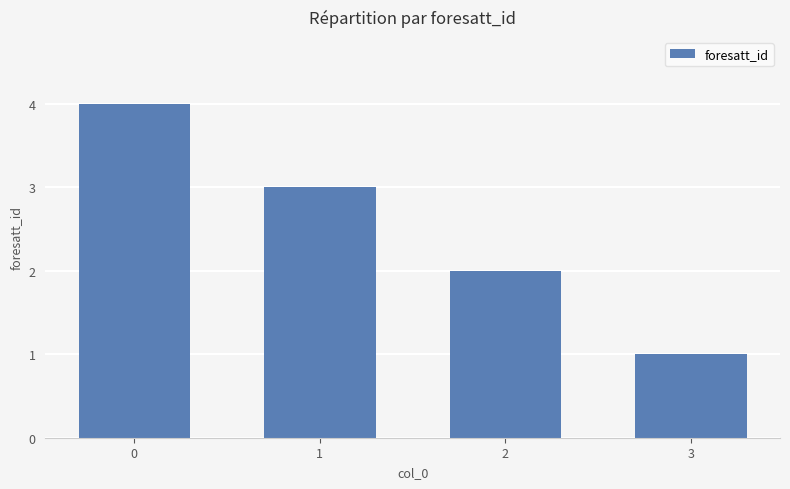

What is the value of the 2nd bar from the left?

3